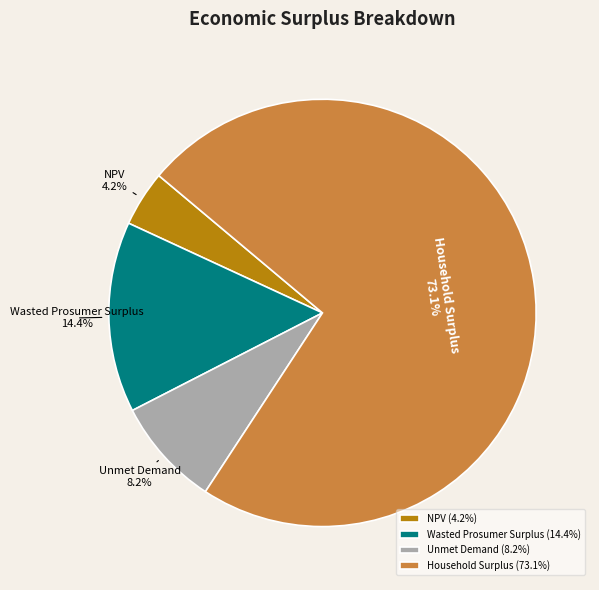

Is Household Surplus the majority of the pie?

Yes